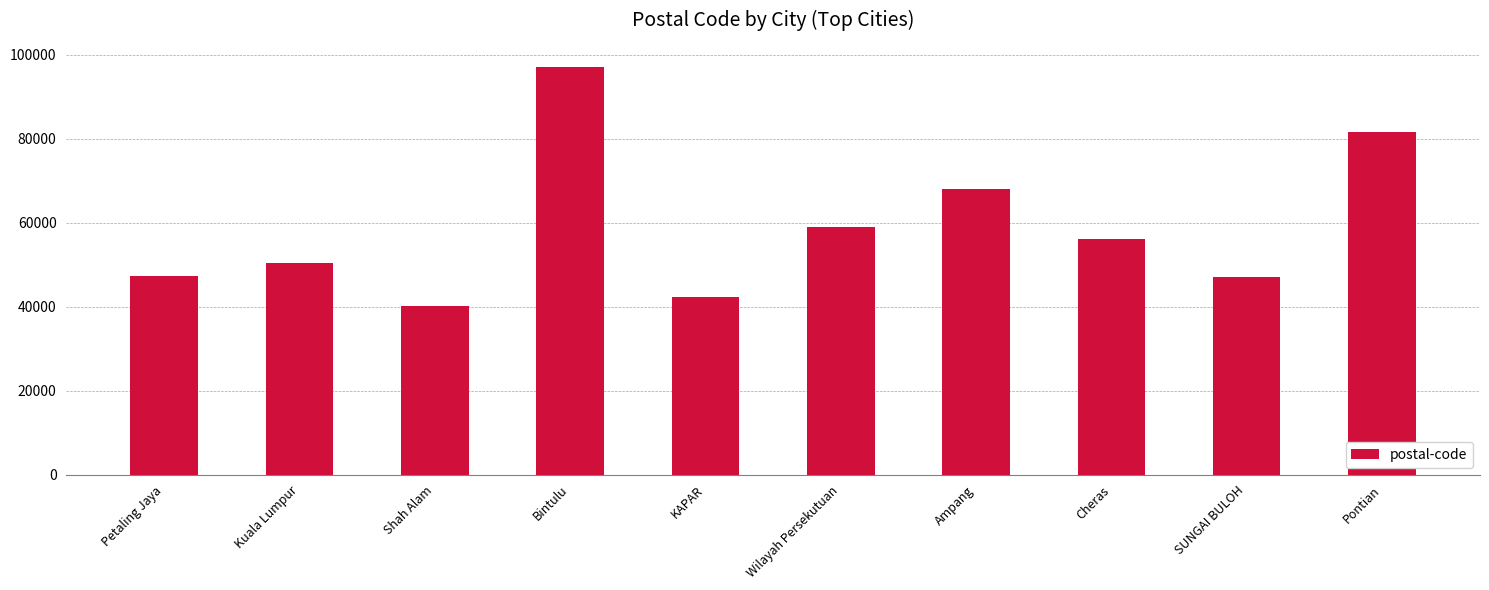

Read the value at SUNGAI BULOH.

47000